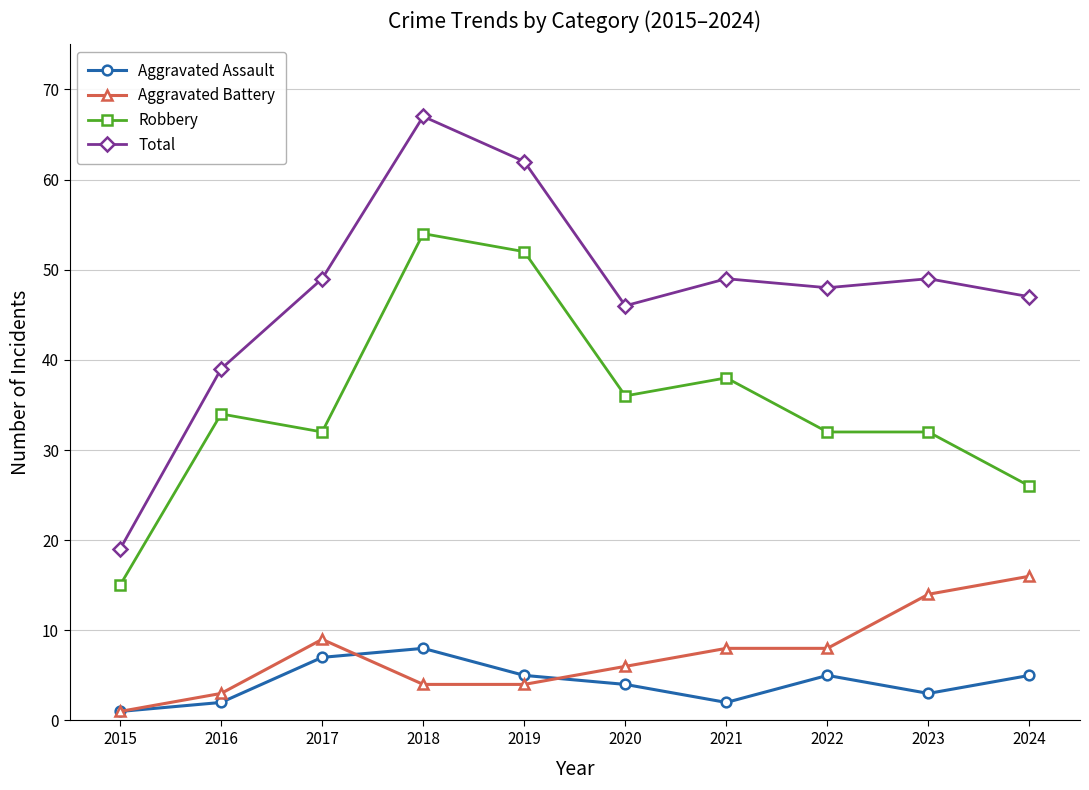

Where does the Aggravated Assault series first go above 5?

2017